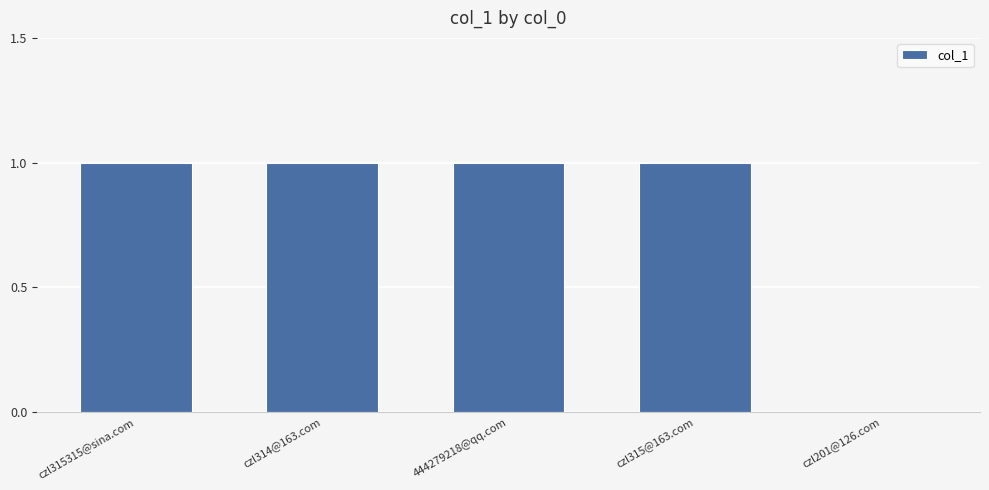

Is it true that the value at 444279218@qq.com is 0?

False